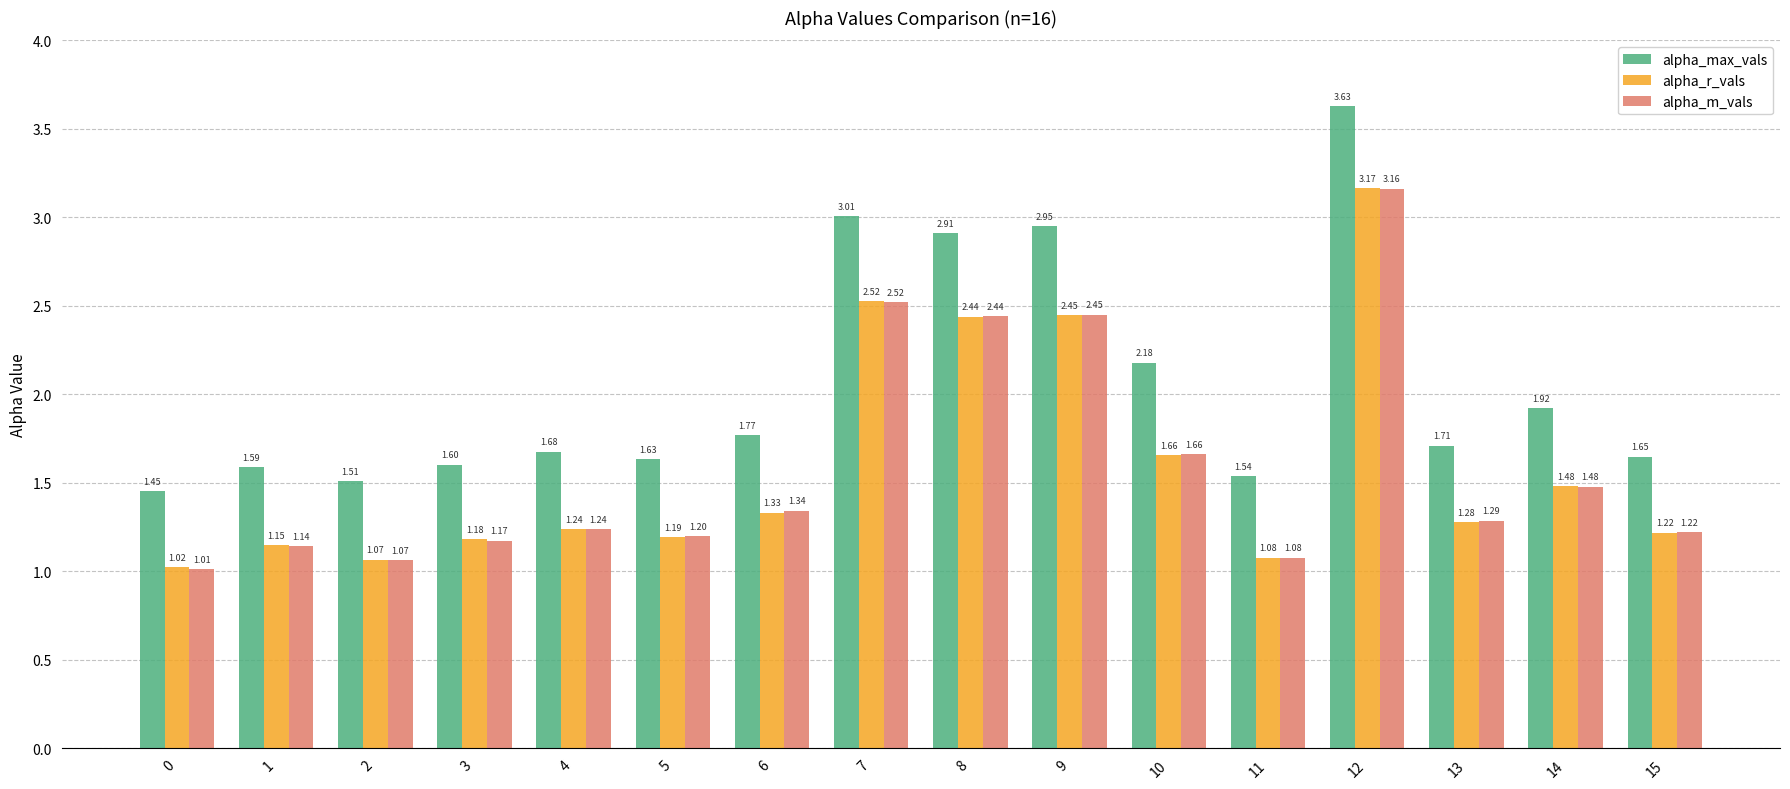

At which category is the sum across all series the highest?

12